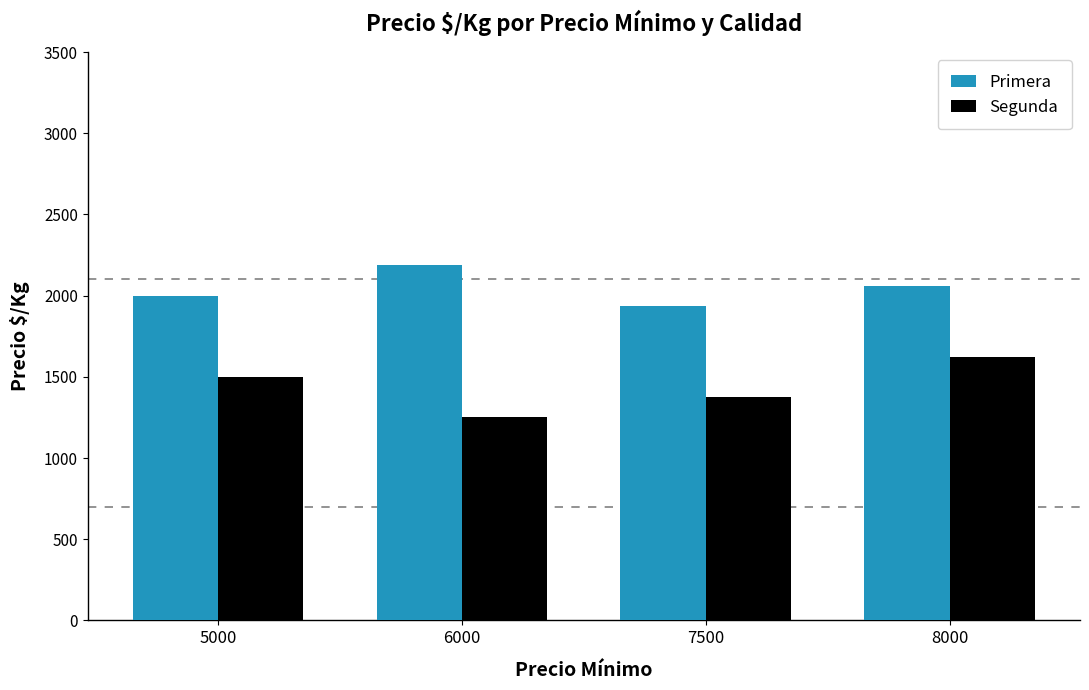

At how many categories does at least one series exceed 1899?

4